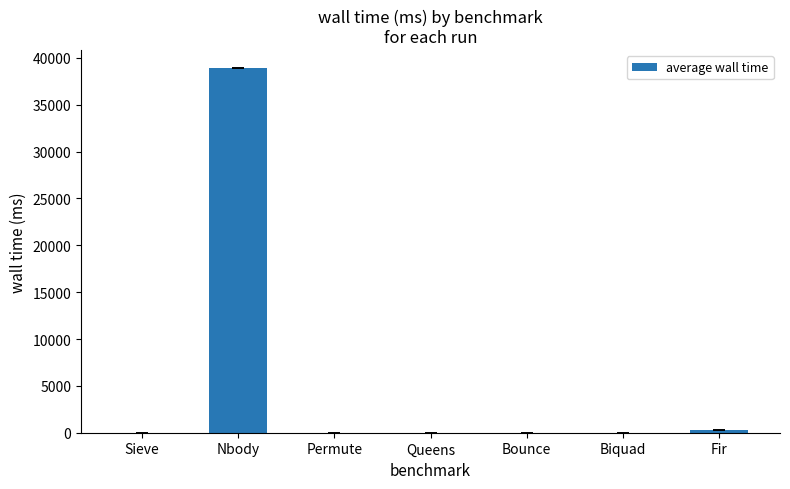

What is the maximum value shown in the chart?

38885.7